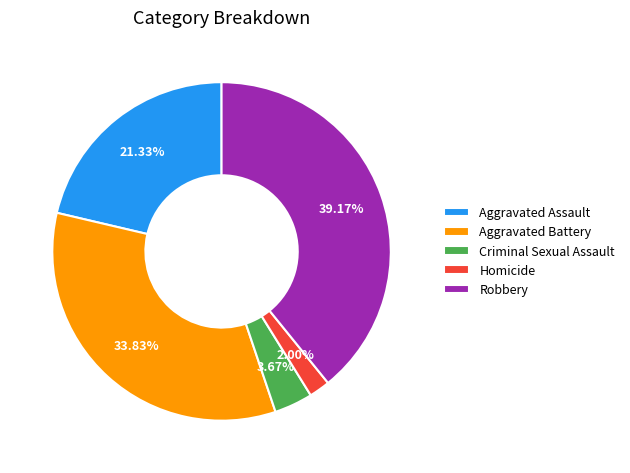

How many slices are in this pie chart?

5